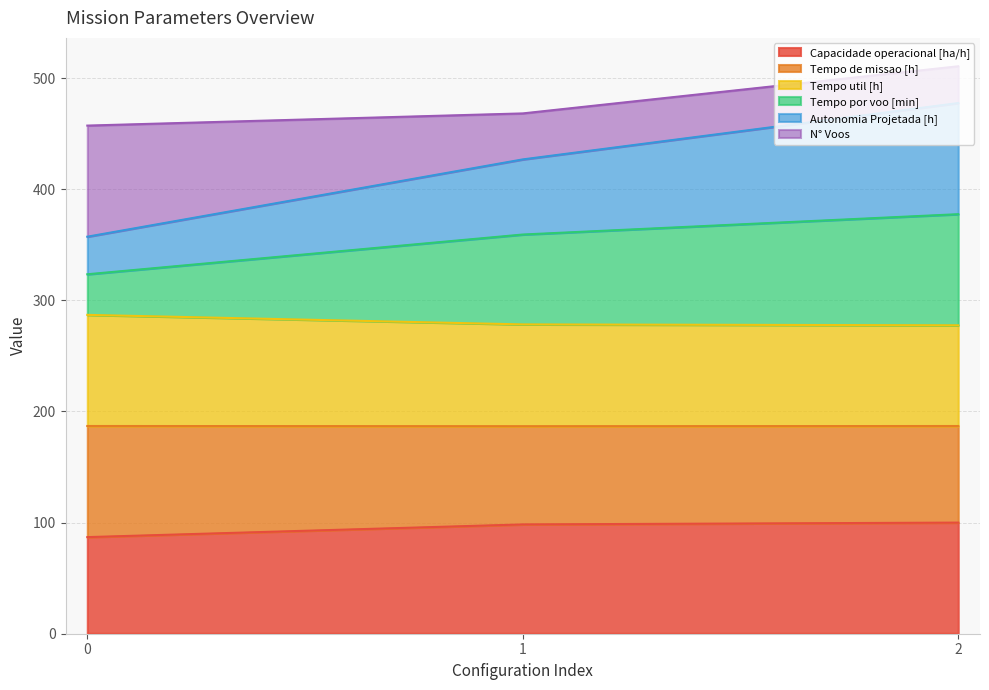

Which series has the largest range (max minus min)?

Autonomia Projetada [h]